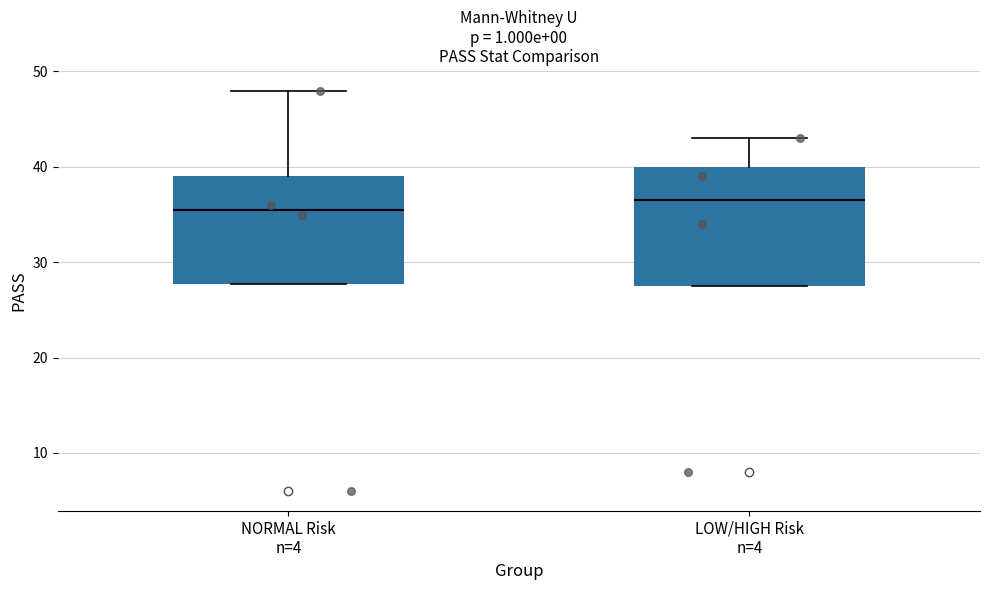

Which box's median line is the lowest?

NORMAL Risk n=4